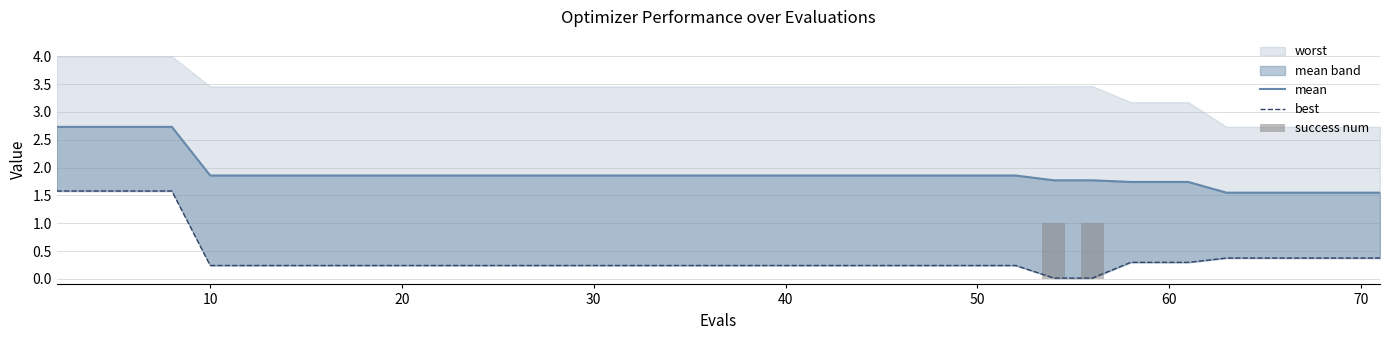

What is the total value across all series at 50?

2.1